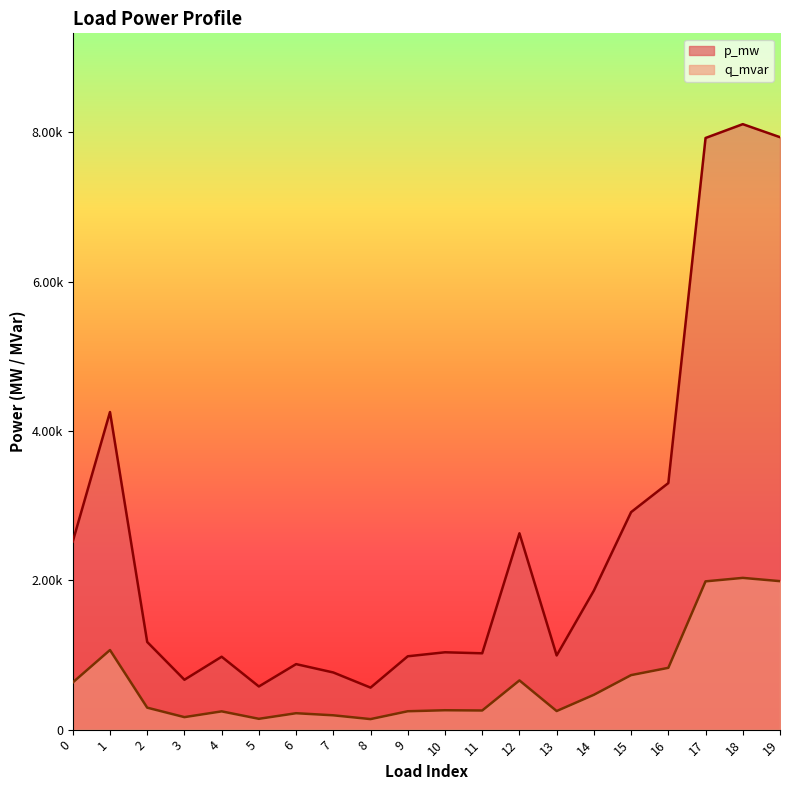

True or false: p_mw and q_mvar intersect in this chart.

False